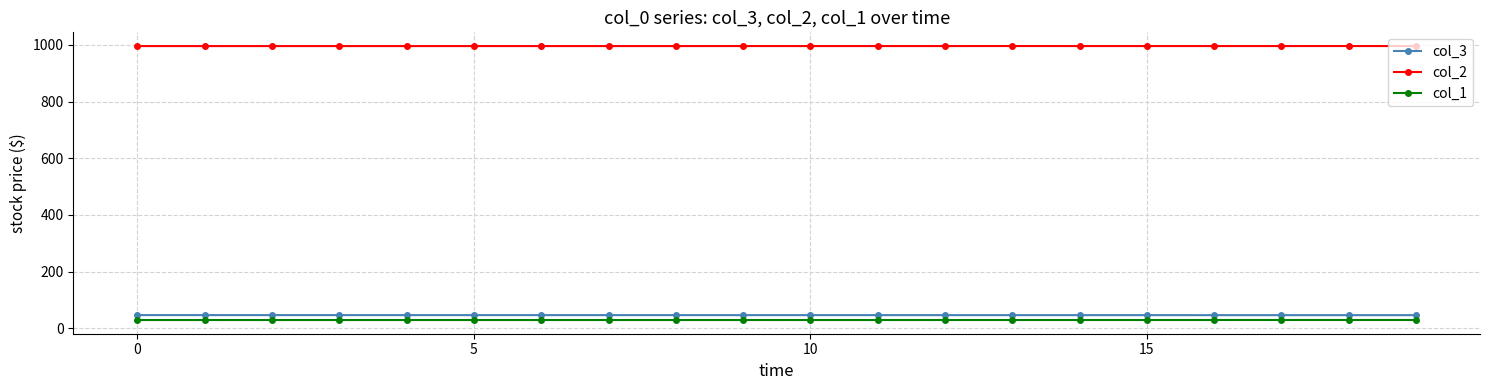

At how many categories does at least one series exceed 77?

20